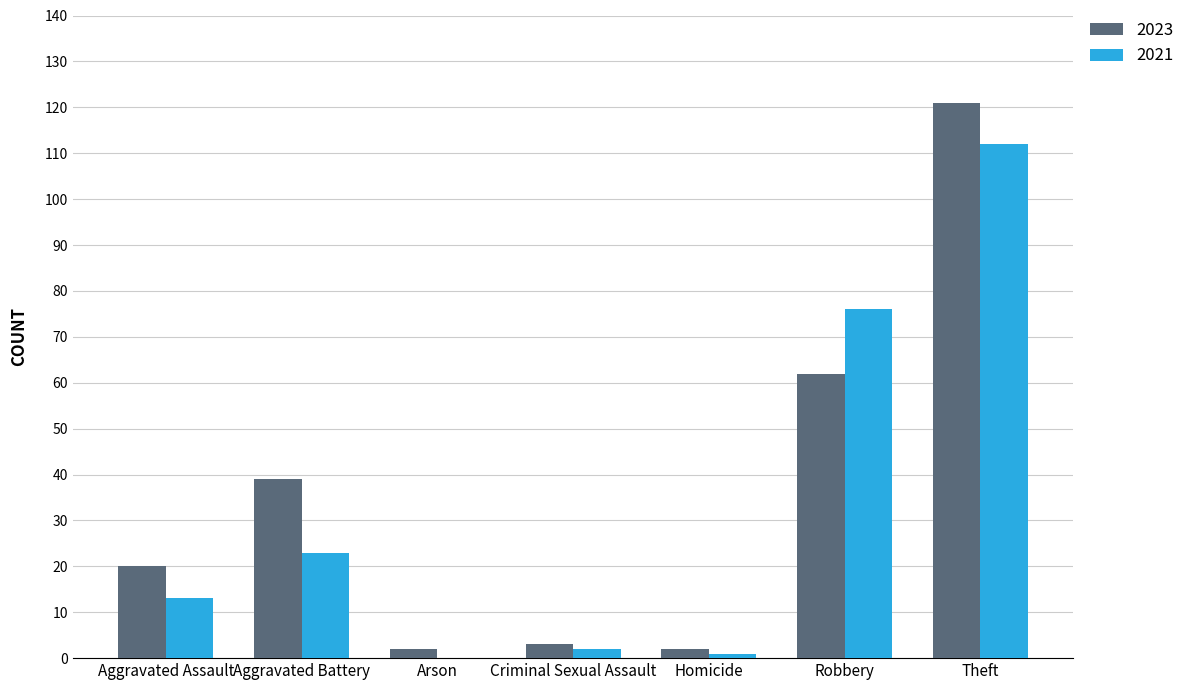

Is the value of 2021 at Arson greater than the value of 2023 at Aggravated Battery?

No